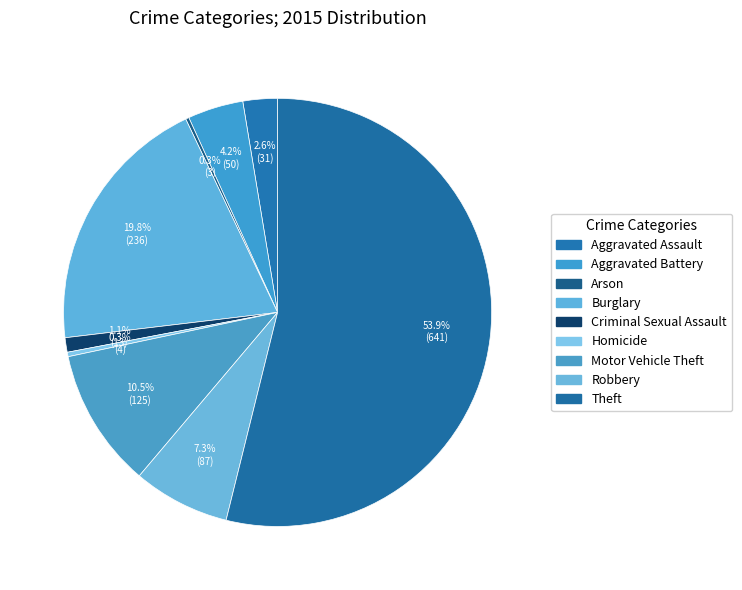

What is the change in value from Burglary to Homicide?

-232